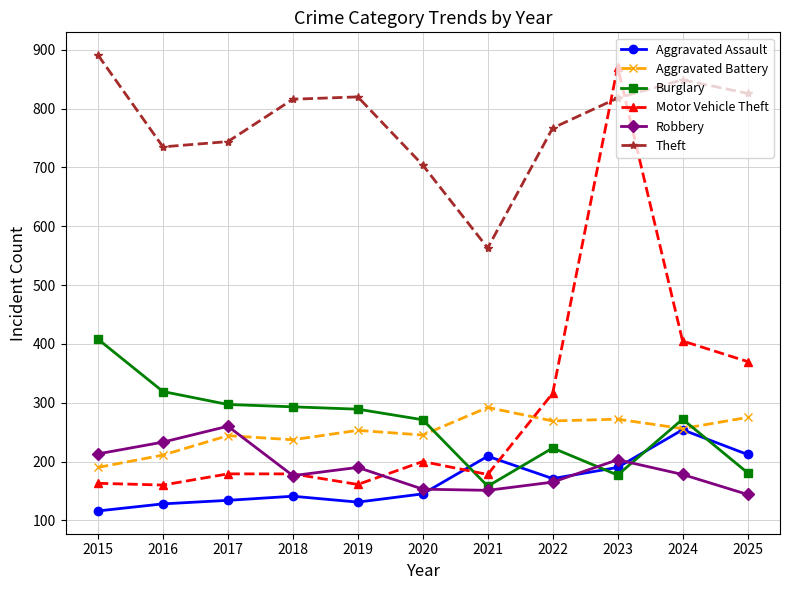

Is it true that Robbery equals 151 at 2021?

True